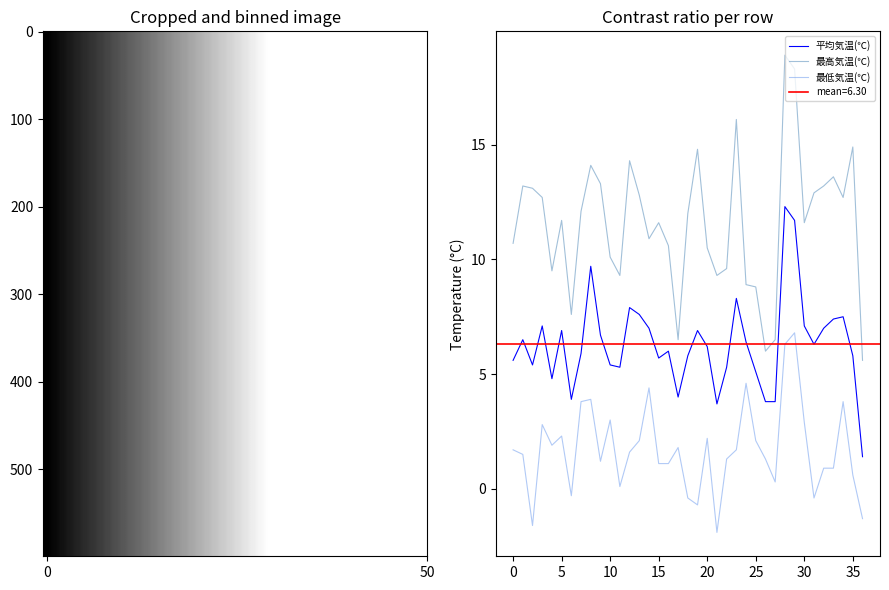

True or false: 最低気温(℃) and 最高気温(℃) cross at least once.

False